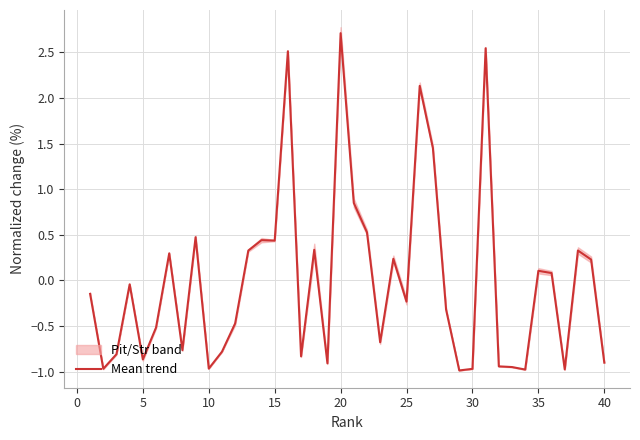

What is the highest value of the Mean trend series?

2.7